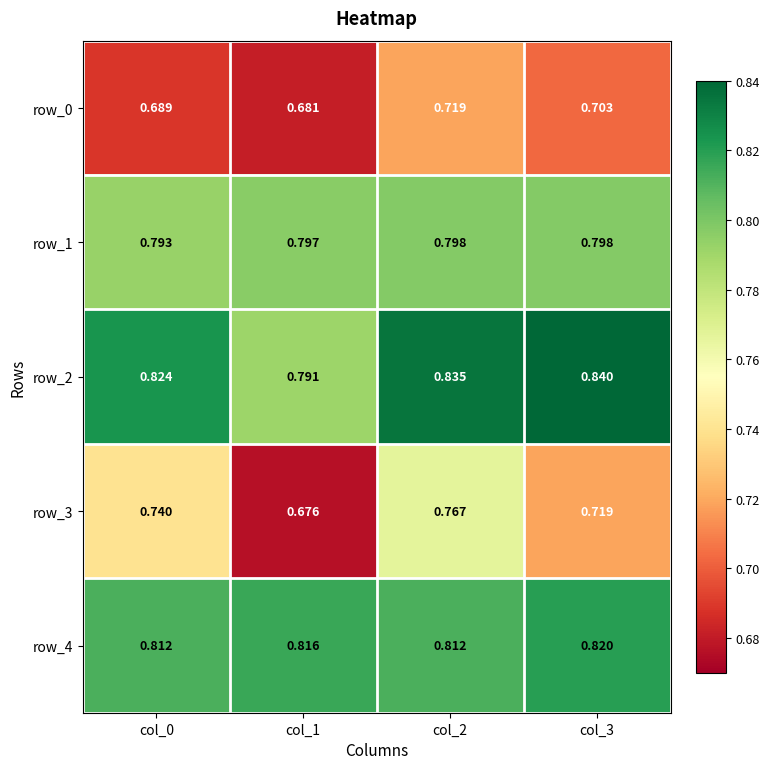

Is the value of row_3 at col_2 greater than the value of row_4 at col_2?

No